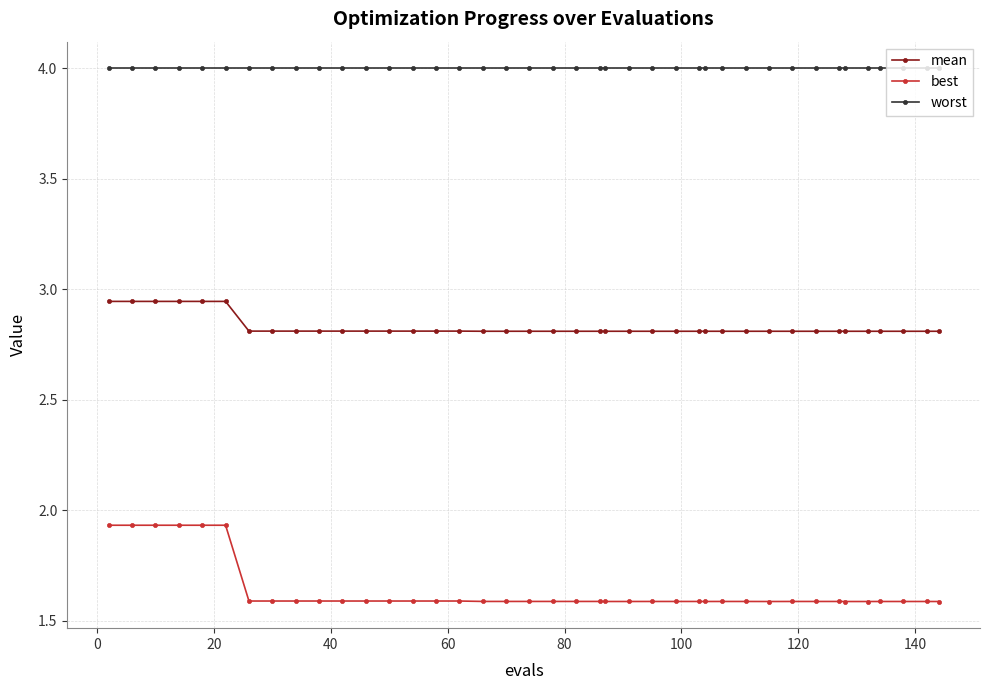

What is the sum of all mean values?

113.2